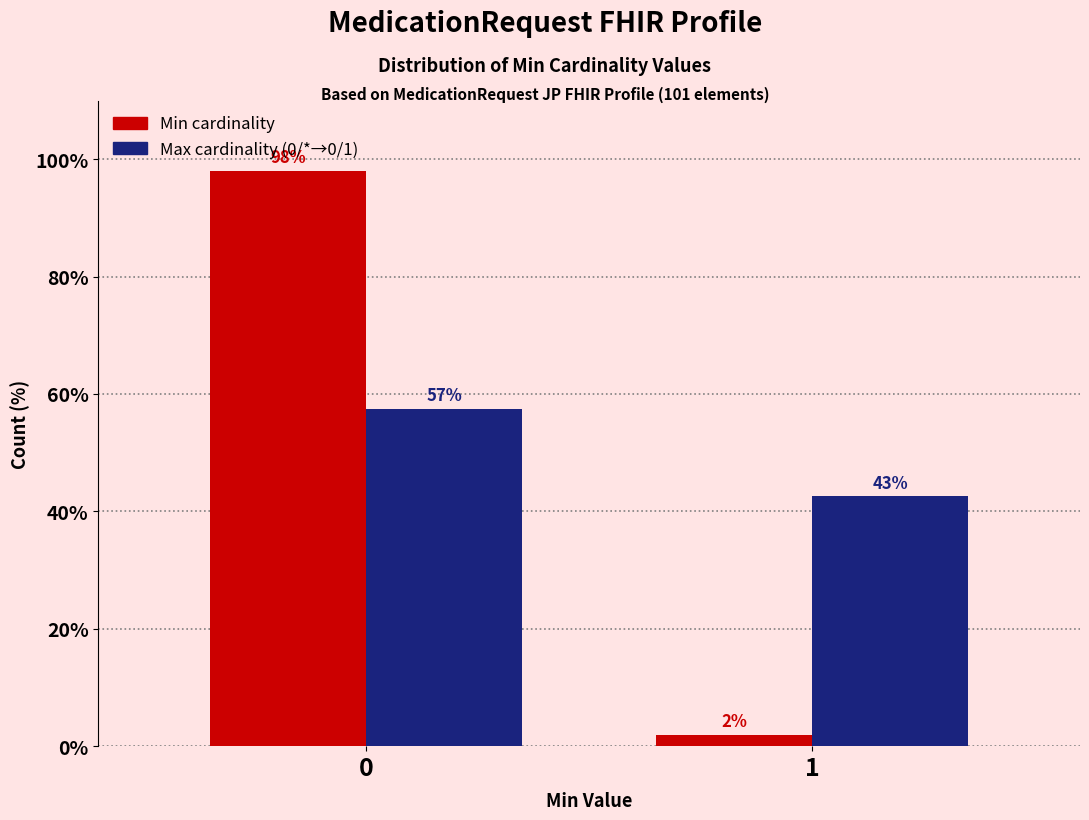

What is the greatest value displayed?

98.0